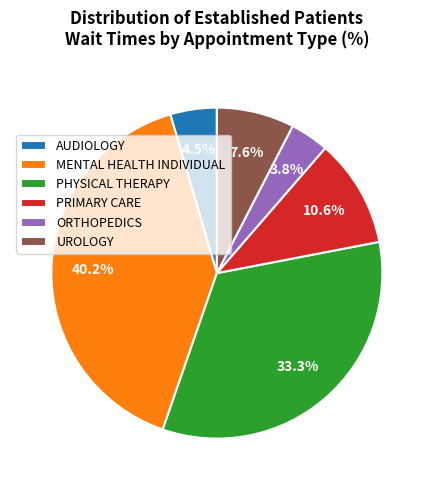

Is it true that UROLOGY is 8% of the pie?

True